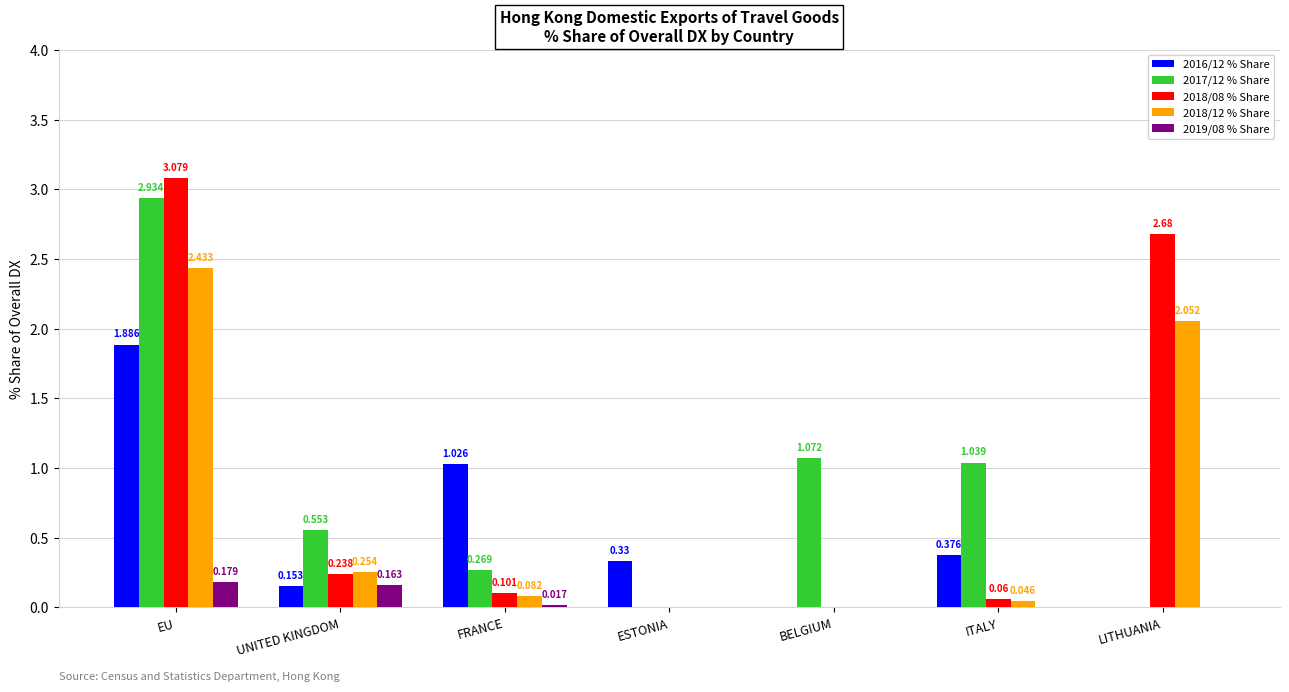

Where is 2017/12 % Share nearest to the value 1?

ITALY